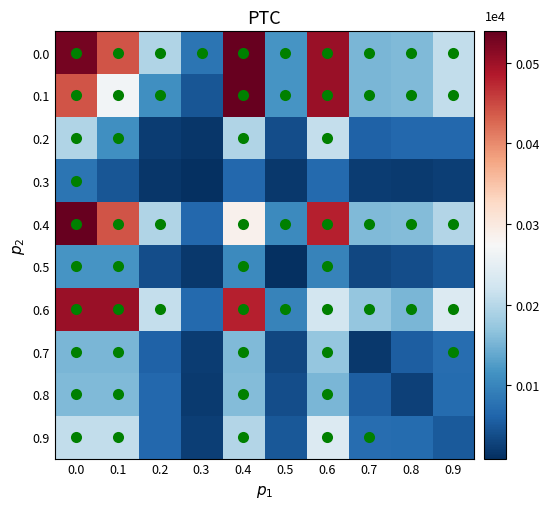

Which series changed the most between 0.2 and 0.5?

0.6